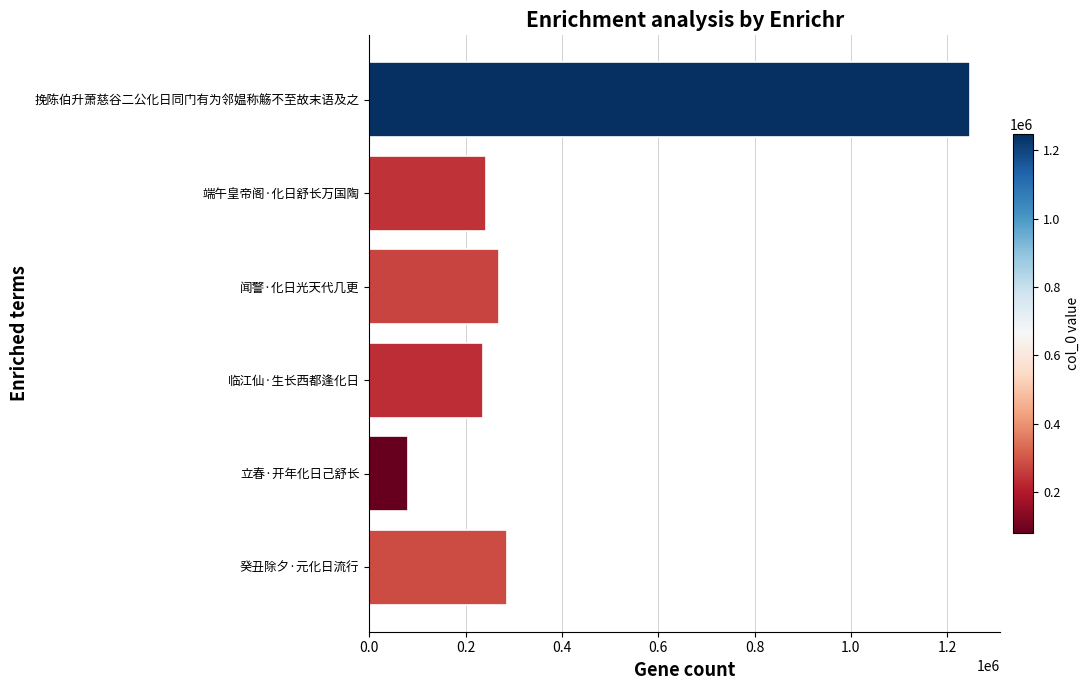

How many categories are shown in the chart?

6